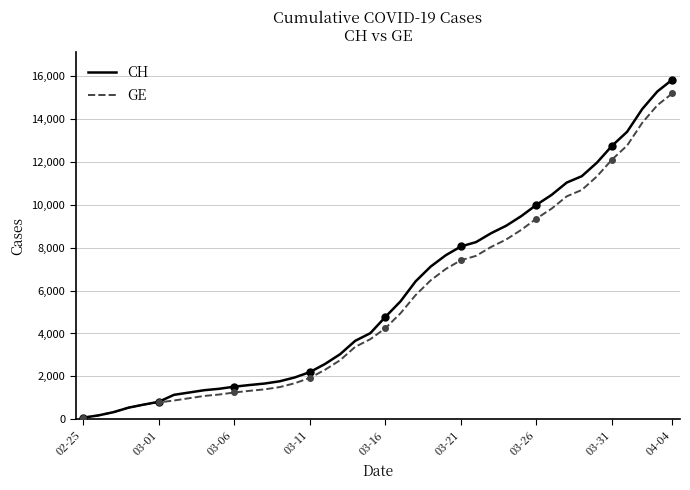

The GE series shows 7012 at 24. True or false?

True